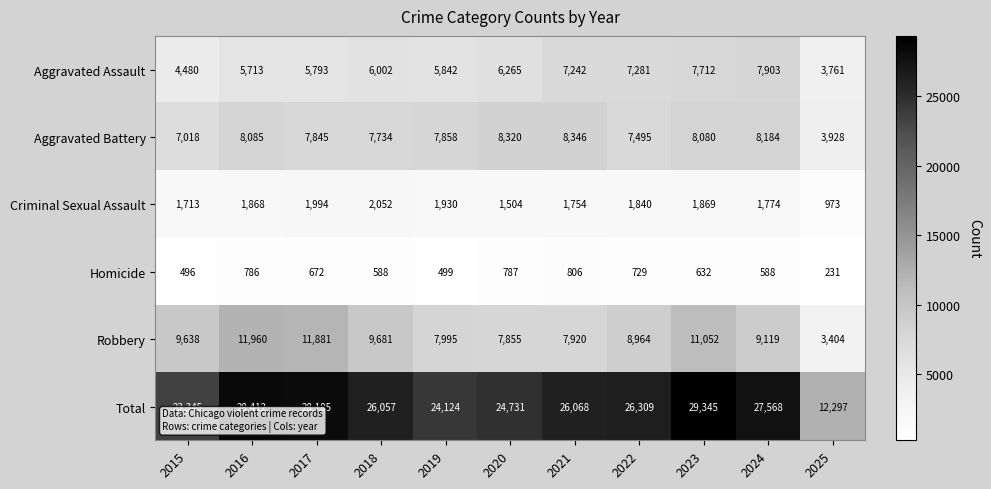

At which label is Aggravated Battery closest to 6137?

2015